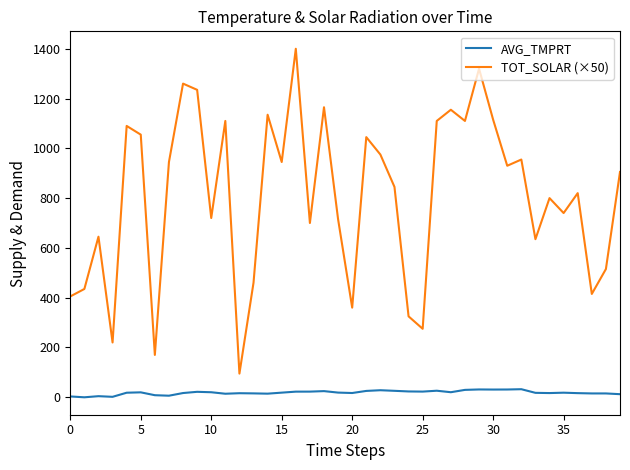

Which series has the largest total across all categories?

TOT_SOLAR (×50)